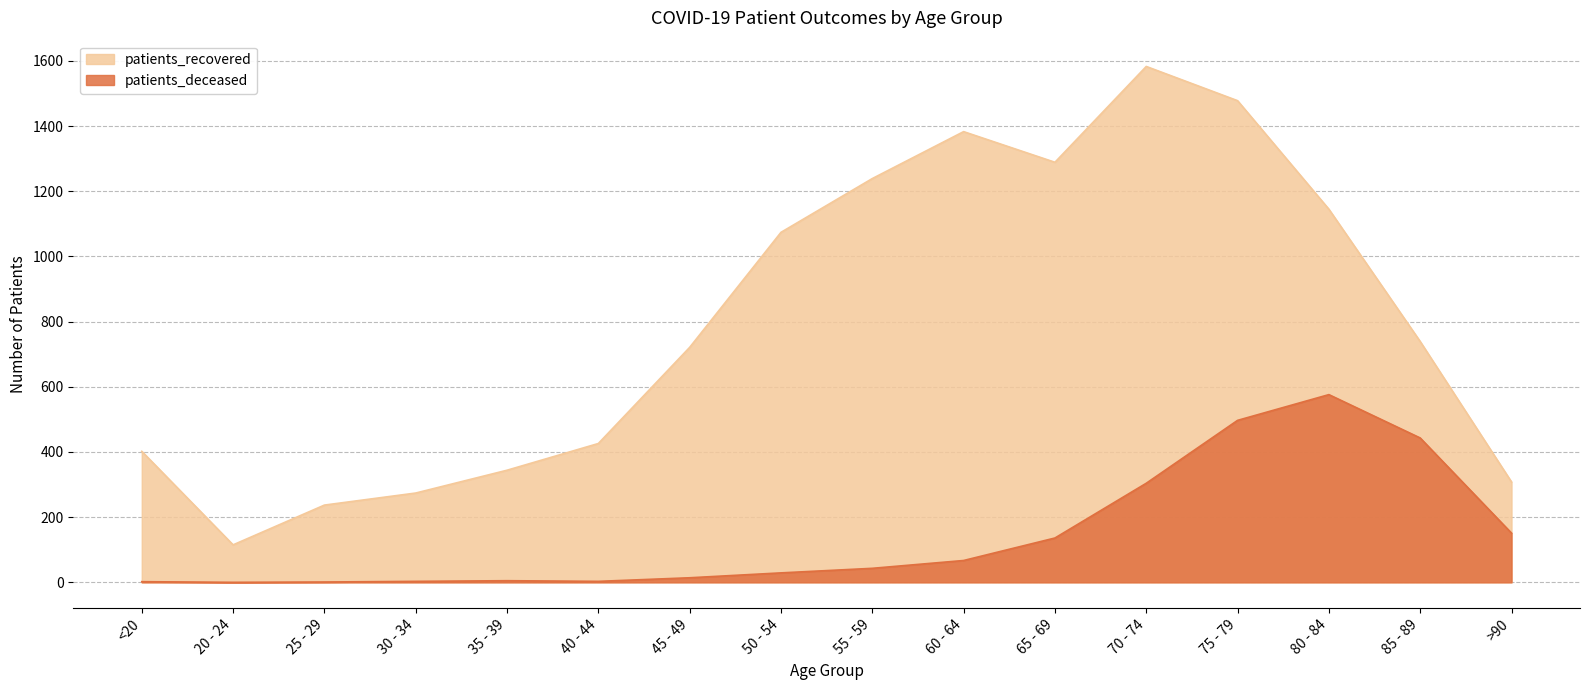

True or false: patients_deceased and patients_recovered intersect in this chart.

False